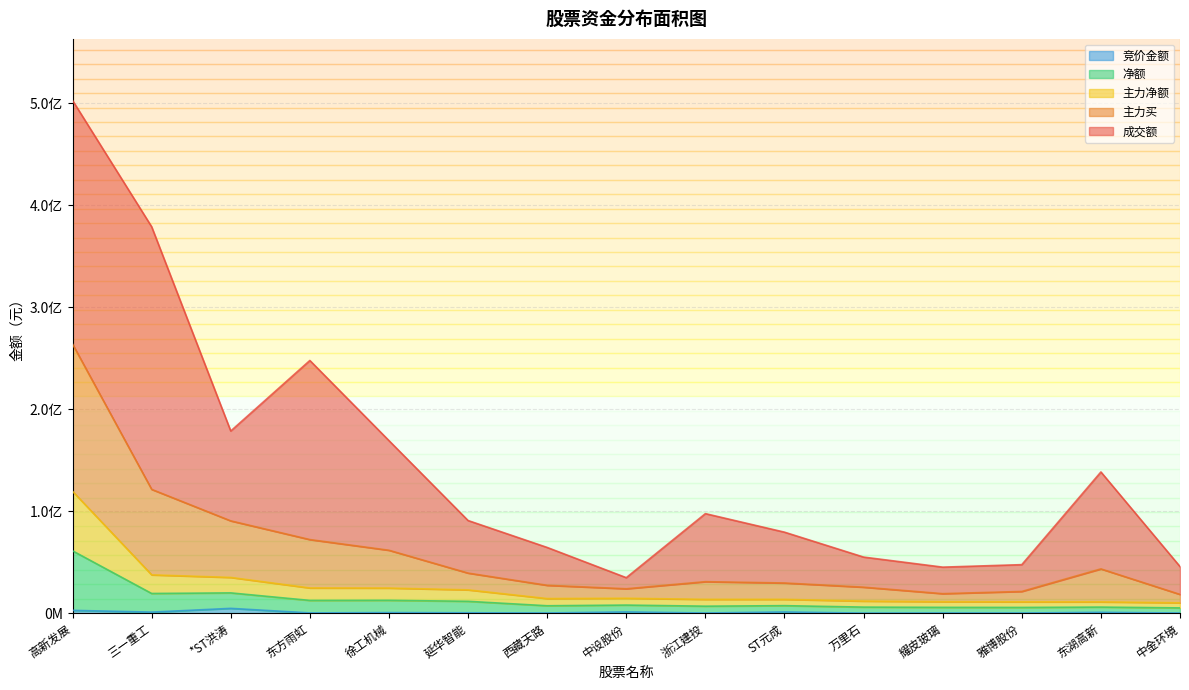

Rank the categories by 净额 value from highest to lowest.

高新发展, 三一重工, *ST洪涛, 东方雨虹, 徐工机械, 延华智能, 中设股份, 西藏天路, ST元成, 浙江建投, 万里石, 耀皮玻璃, 雅博股份, 东湖高新, 中金环境